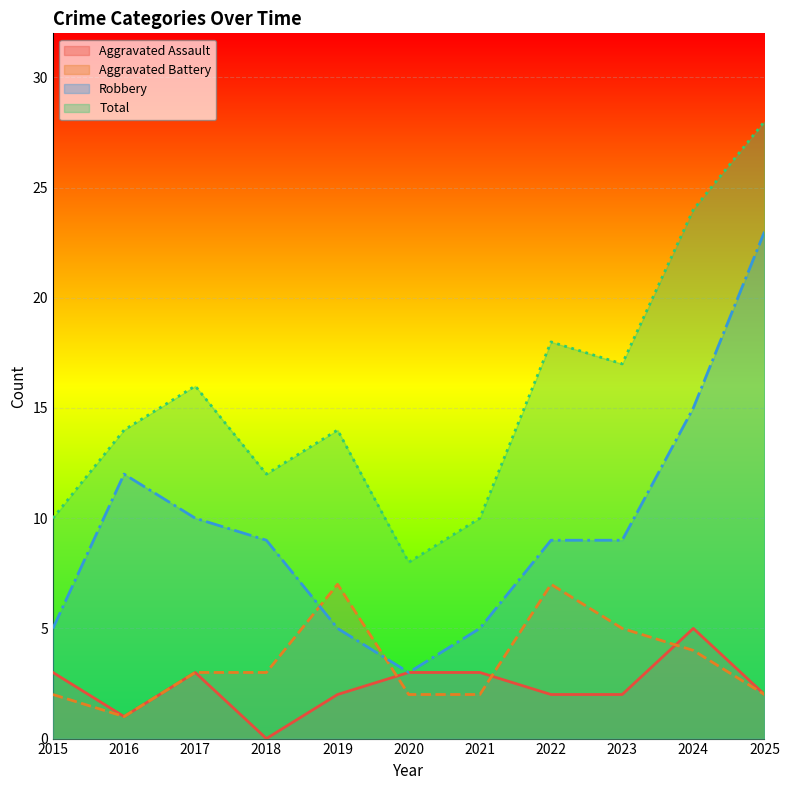

What is the sum of the Robbery values at 2020 and 2019?

8